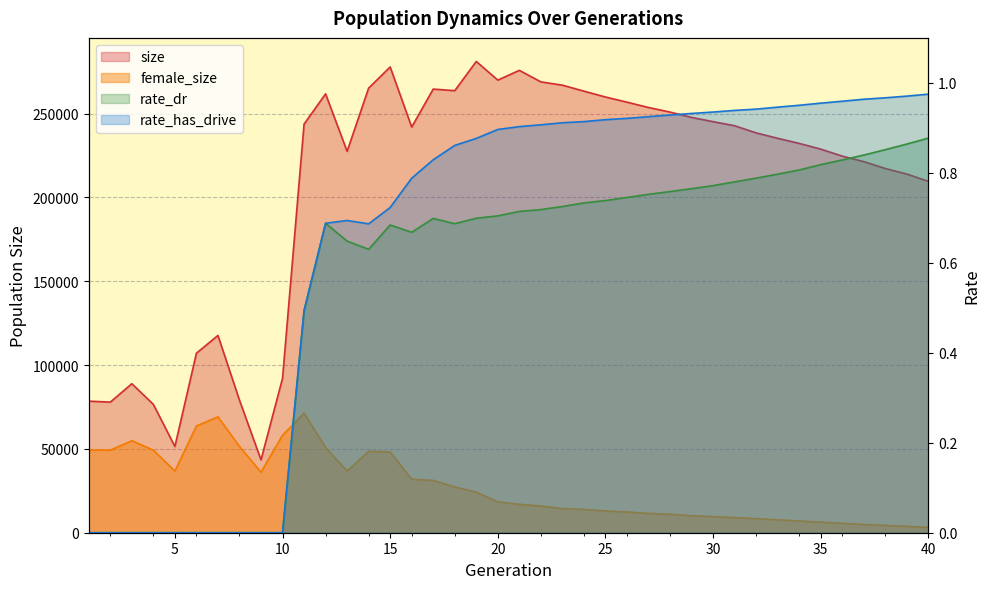

Which category has the lowest value across all series?

1